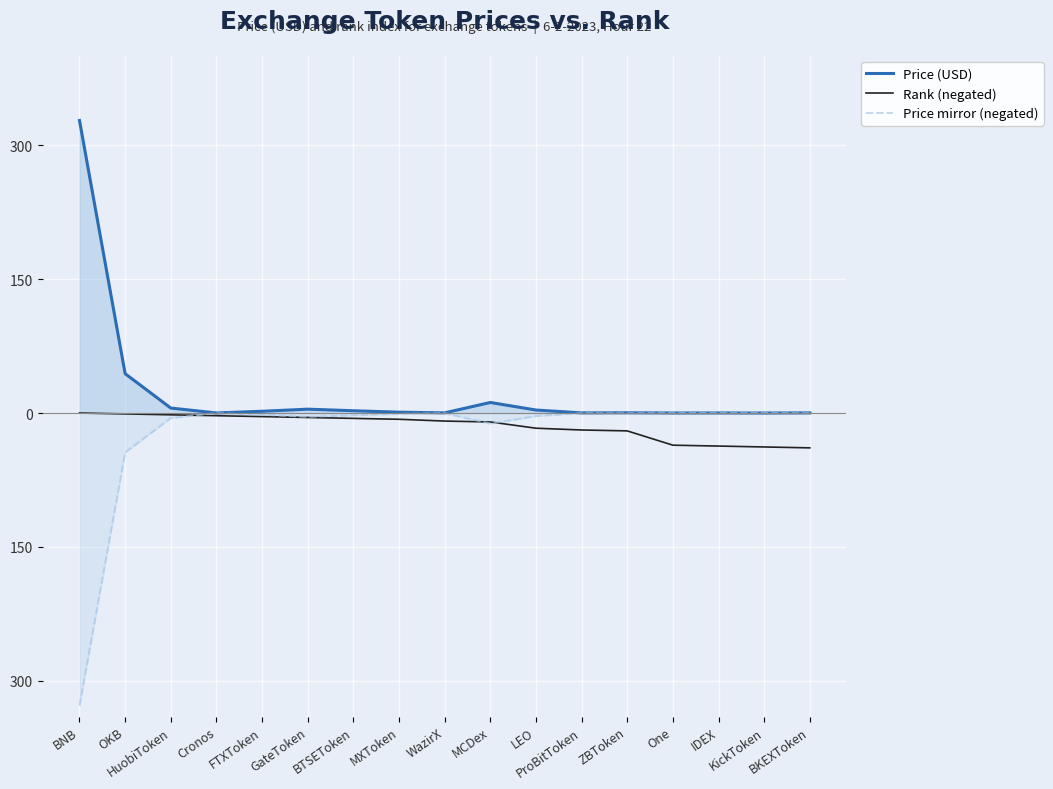

Rank the series by their average value, from highest to lowest.

Price (USD), Rank (negated), Price mirror (negated)